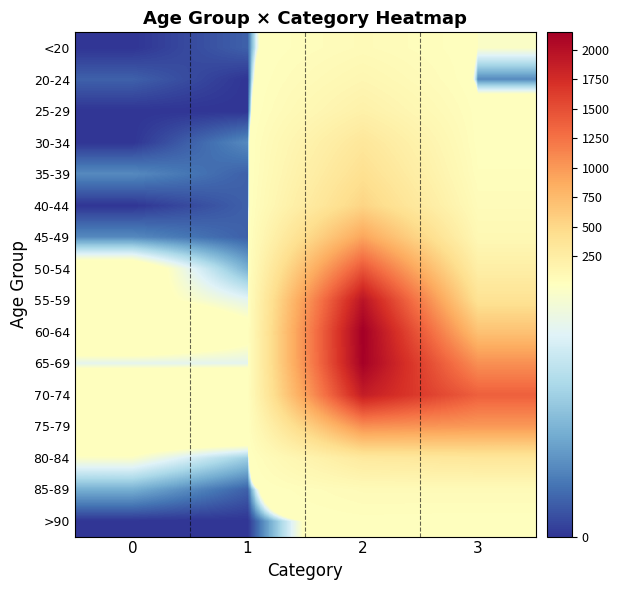

Which has a higher value, 3 or 2?

2